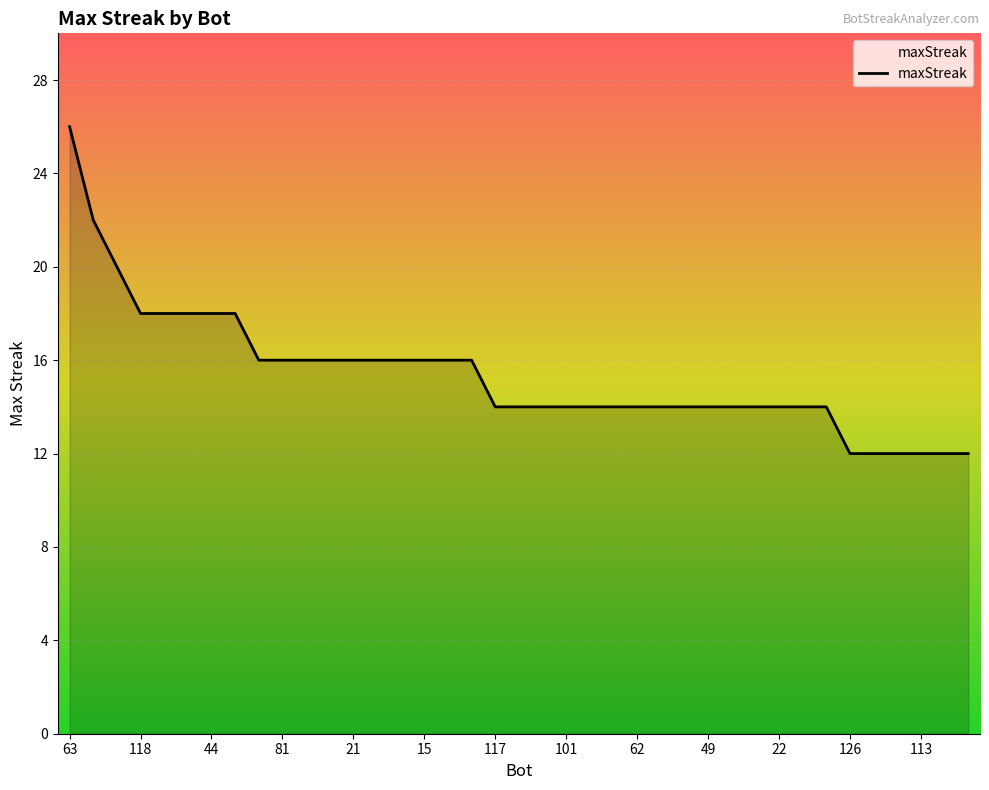

What is the greatest value displayed?

26